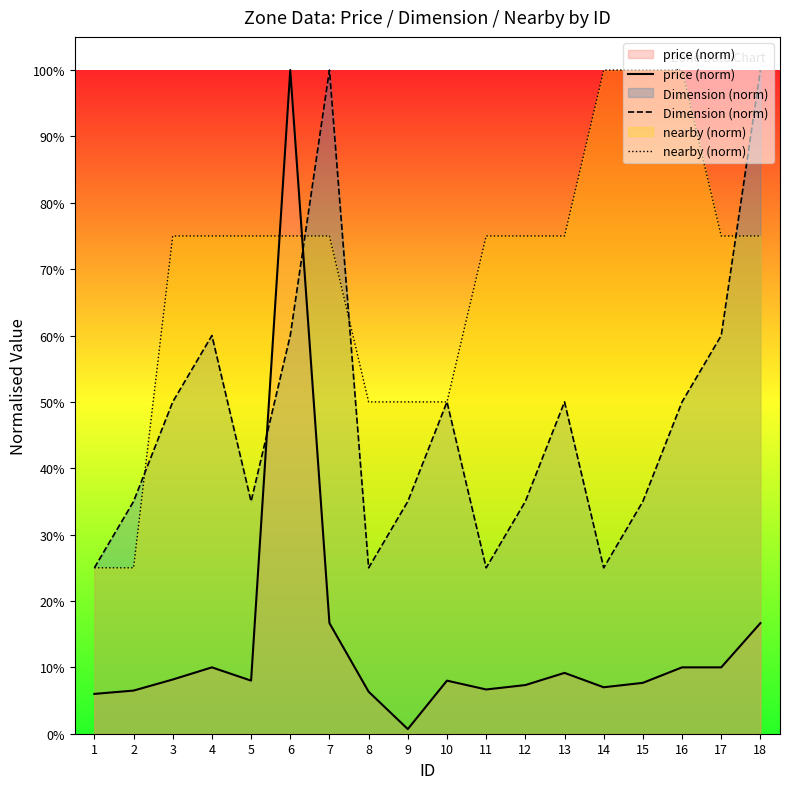

What are all the series names shown in the legend?

price (norm), Dimension (norm), nearby (norm)